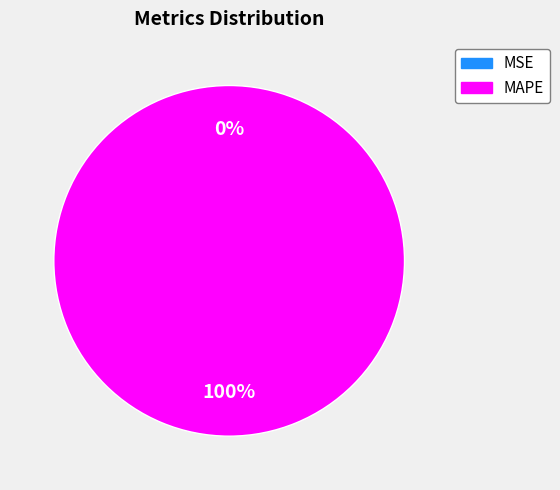

What is the total percentage of MAPE and MSE?

100.0%